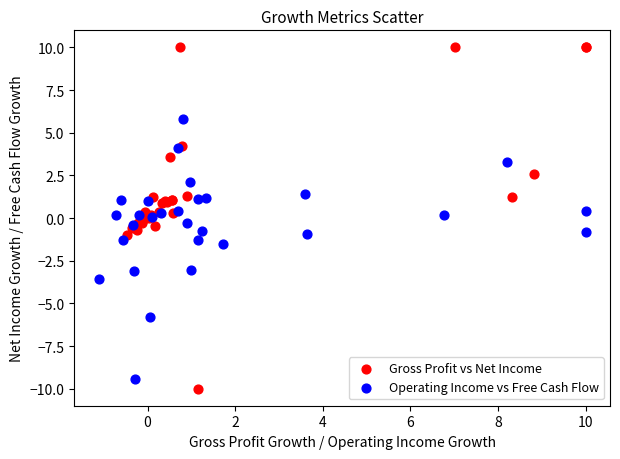

Which series has the largest Y range (max minus min)?

Gross Profit vs Net Income